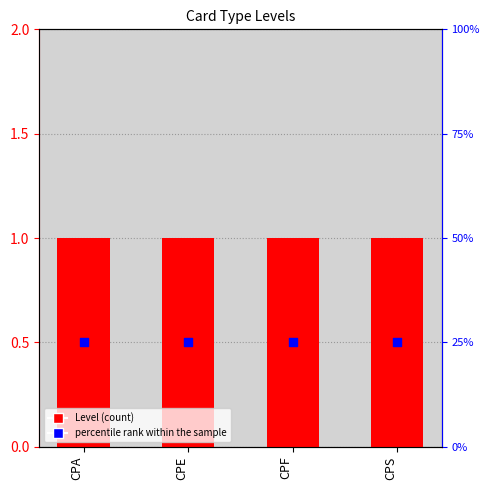

What are all the series names shown in the legend?

Level, percentile rank within the sample